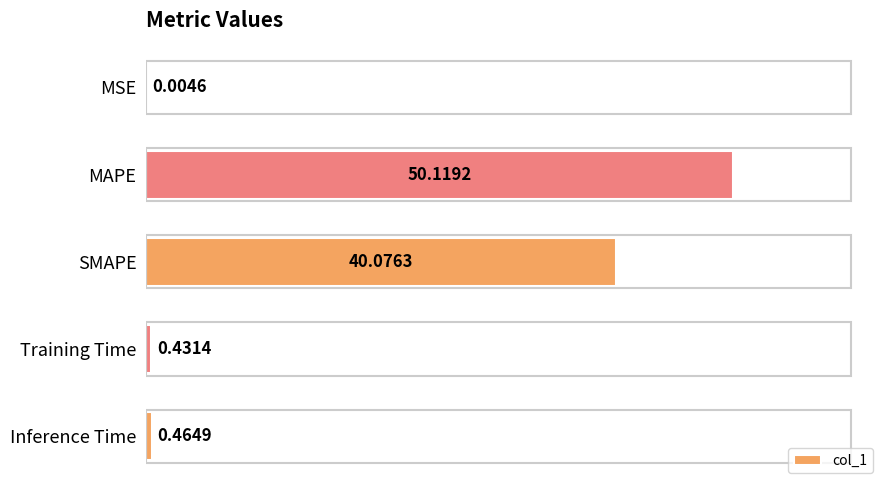

What is the sum of the values at MSE and MAPE?

50.1